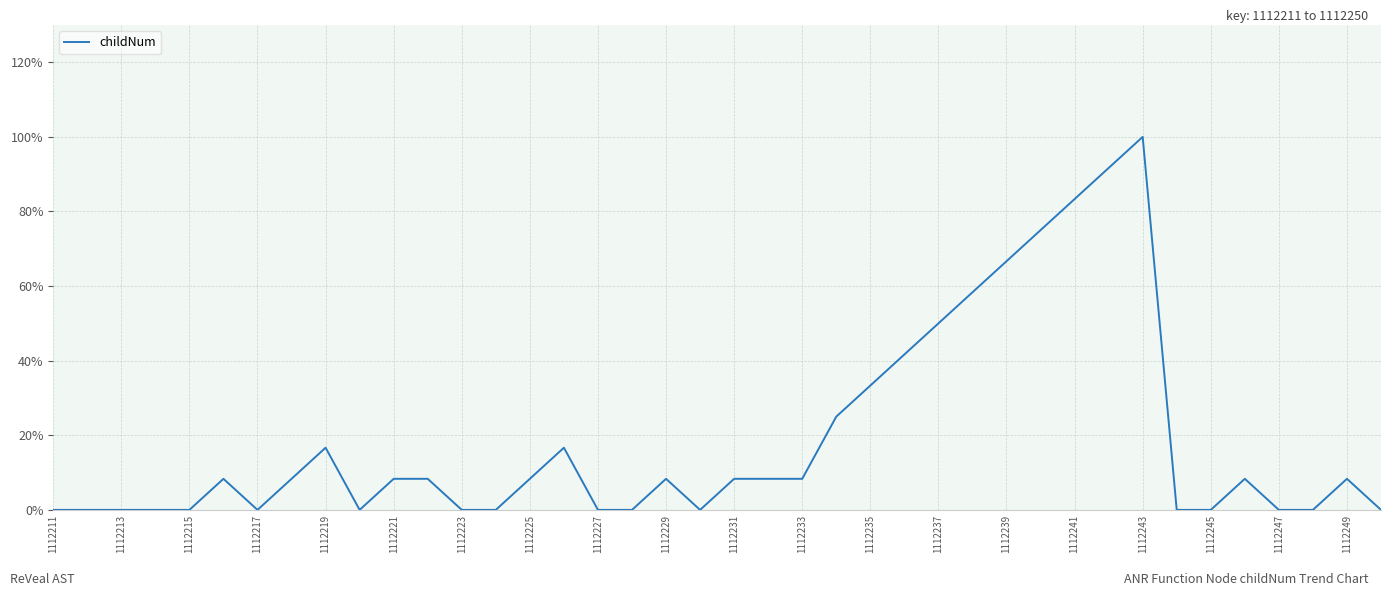

What is the greatest value displayed?

100.0